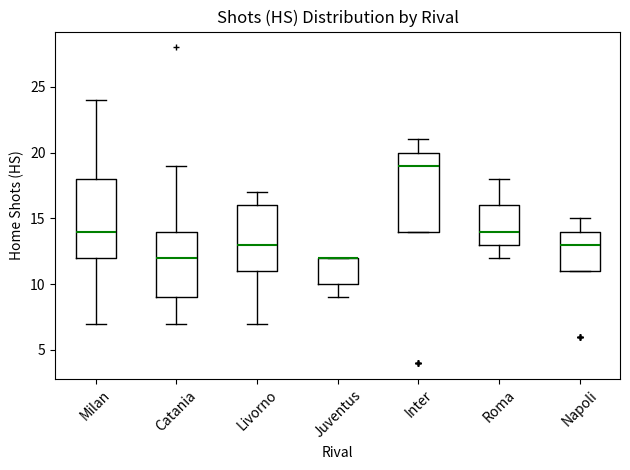

Reading left to right, read every box against the y-axis: the position of its median line, the range the box covers, and the ends of its whiskers. The values are not printed on the chart, so give them approximately, as read against the axis.

Milan: median 14, box 12 to 18, whiskers 7 to 24
Catania: median 12, box 9 to 14, whiskers 7 to 19
Livorno: median 13, box 11 to 16, whiskers 7 to 17
Juventus: median 12 (drawn on the box's upper edge), box 10 to 12, whiskers 9 to 12
Inter: median 19, box 14 to 20, whiskers 14 to 21
Roma: median 14, box 13 to 16, whiskers 12 to 18
Napoli: median 13, box 11 to 14, whiskers 11 to 15